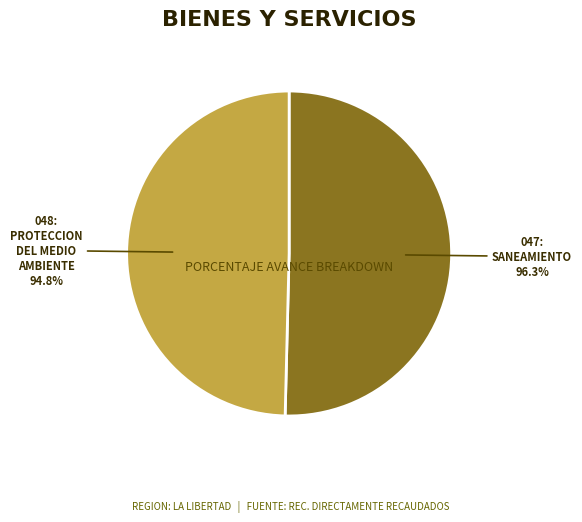

To the nearest percent, what percentage of the pie is 047: SANEAMIENTO?

50%